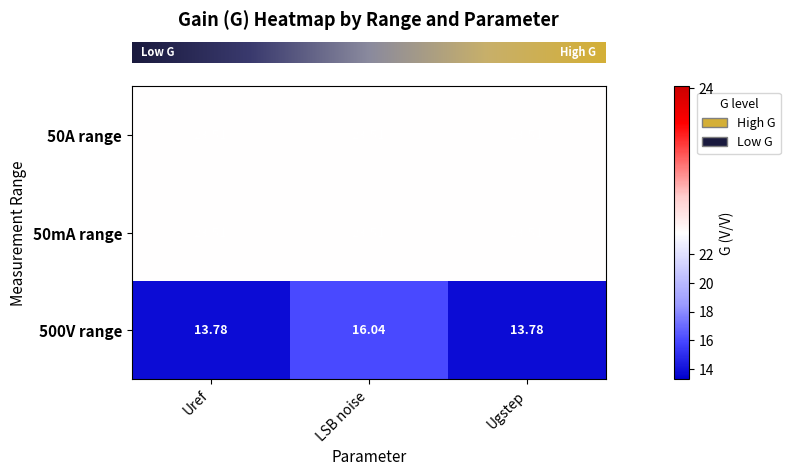

Is the value of 50A range at Uref greater than the value of 500V range at Ugstep?

Yes